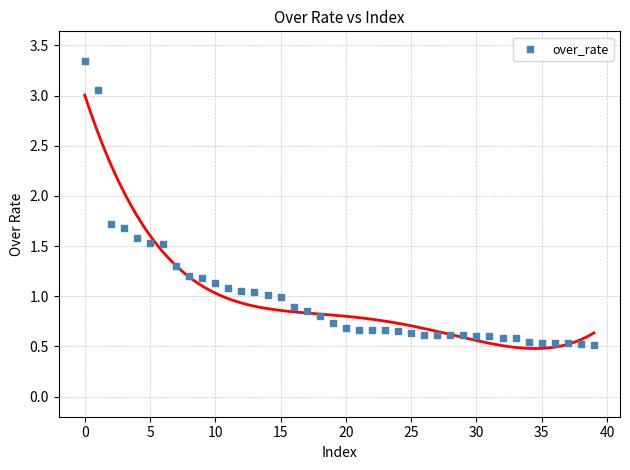

What is the range of Y values (max minus min)?

2.8